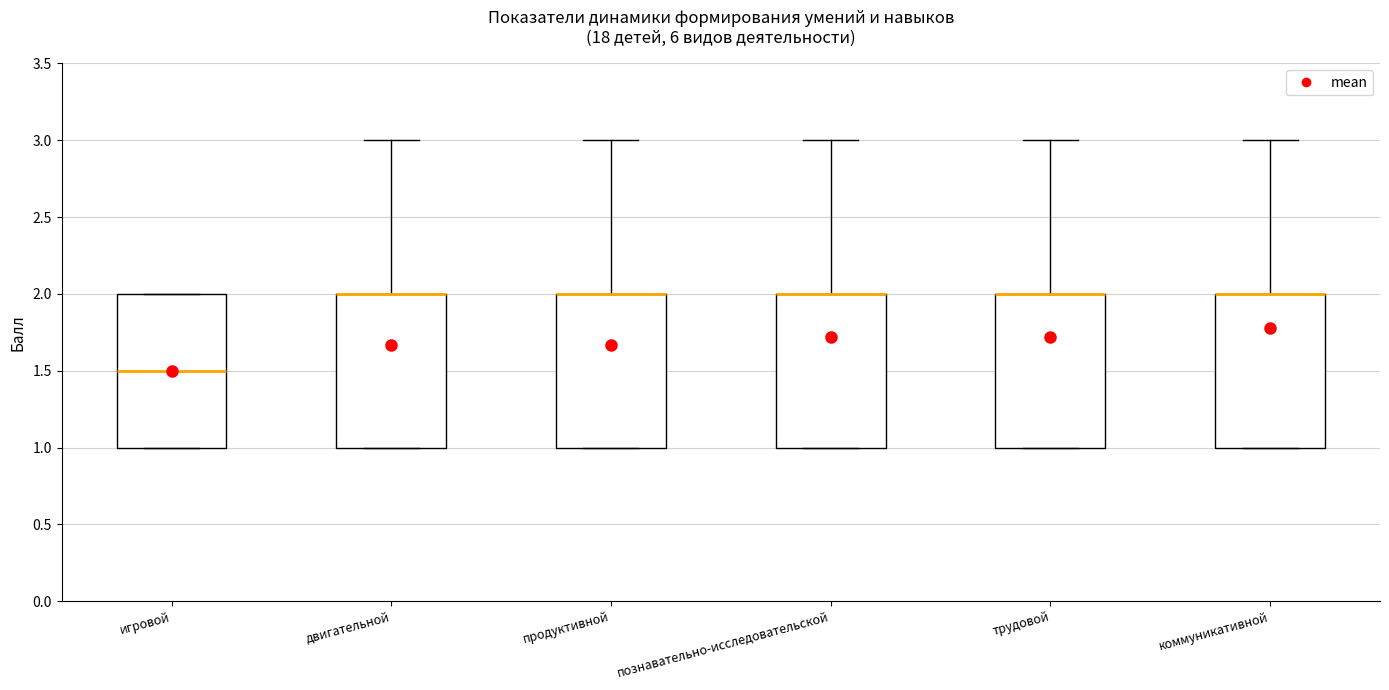

Reading left to right, transcribe this box plot: for each box, give where its median line is, the range the box spans, and where its two whiskers end, as read against the y-axis. The values are not printed on the chart, so give them approximately, as read against the axis.

игровой: median 1.5, box 1.0 to 2.0, whiskers 1.0 to 2.0
двигательной: median 2.0 (drawn on the box's upper edge), box 1.0 to 2.0, whiskers 1.0 to 3.0
продуктивной: median 2.0 (drawn on the box's upper edge), box 1.0 to 2.0, whiskers 1.0 to 3.0
познавательно-исследовательской: median 2.0 (drawn on the box's upper edge), box 1.0 to 2.0, whiskers 1.0 to 3.0
трудовой: median 2.0 (drawn on the box's upper edge), box 1.0 to 2.0, whiskers 1.0 to 3.0
коммуникативной: median 2.0 (drawn on the box's upper edge), box 1.0 to 2.0, whiskers 1.0 to 3.0